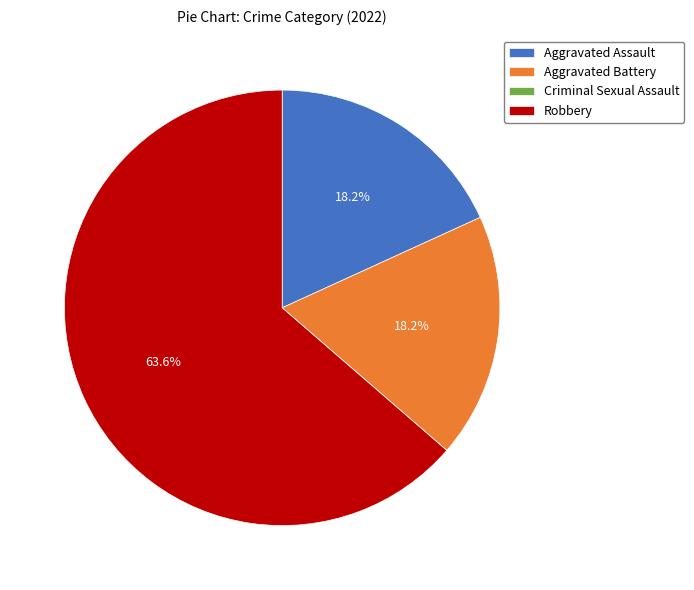

Which slice represents more than half of the pie?

Robbery